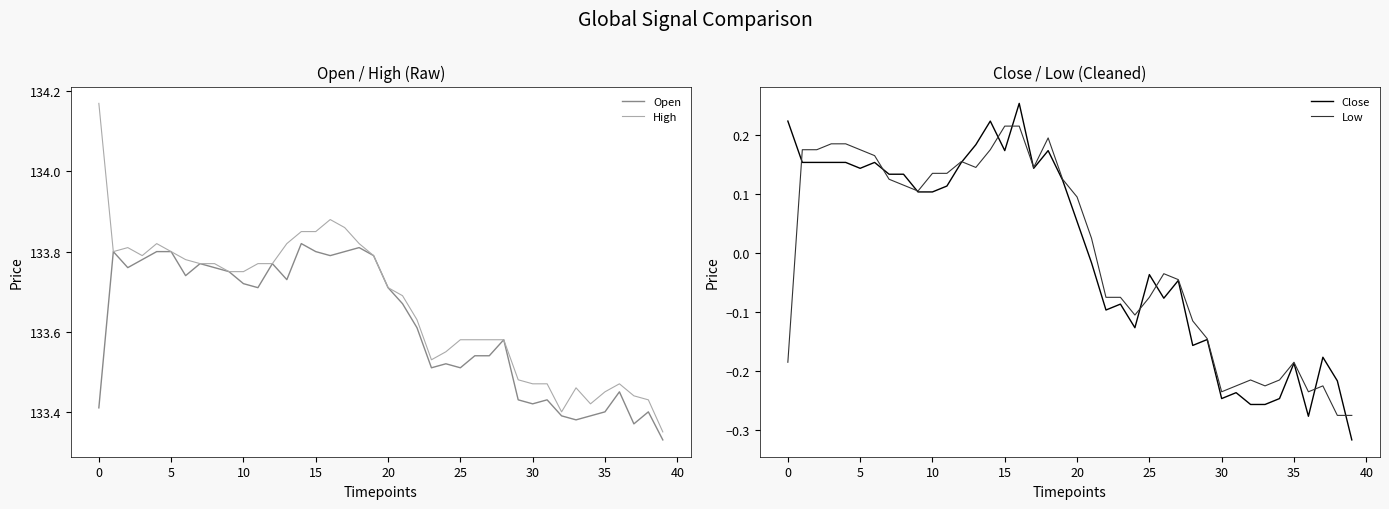

Rank the series at 14 from lowest to highest value.

Low, Close, Open, High